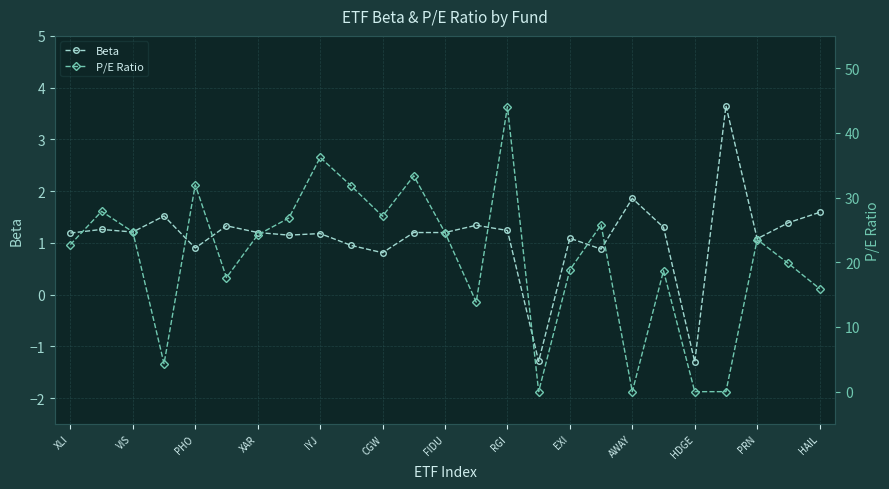

How many data points in Beta are above 1?

19